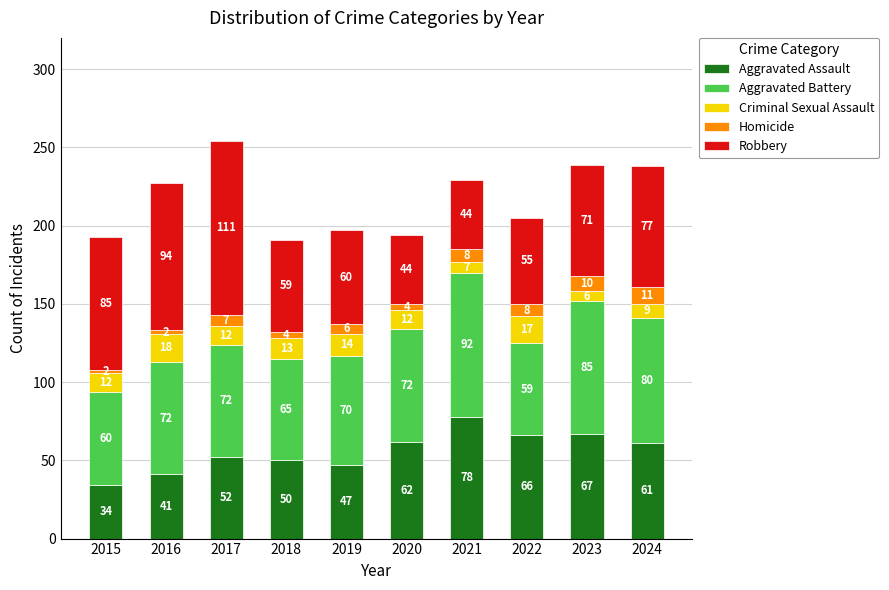

List the labels in order of Aggravated Assault value, smallest first.

2015, 2016, 2019, 2018, 2017, 2024, 2020, 2022, 2023, 2021